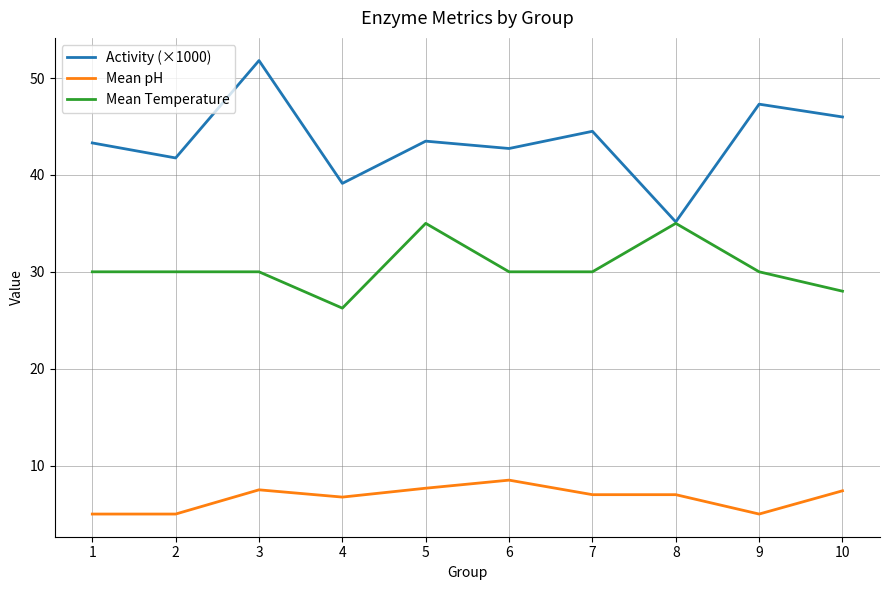

True or false: Activity (×1000) and Mean pH intersect in this chart.

False